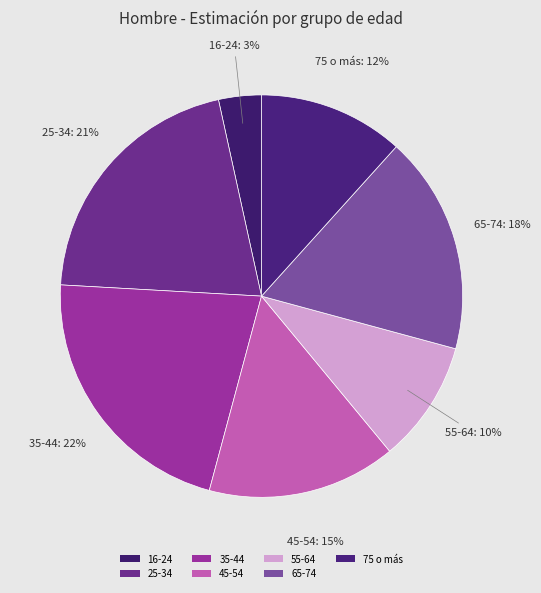

How many segments does this pie chart have?

7